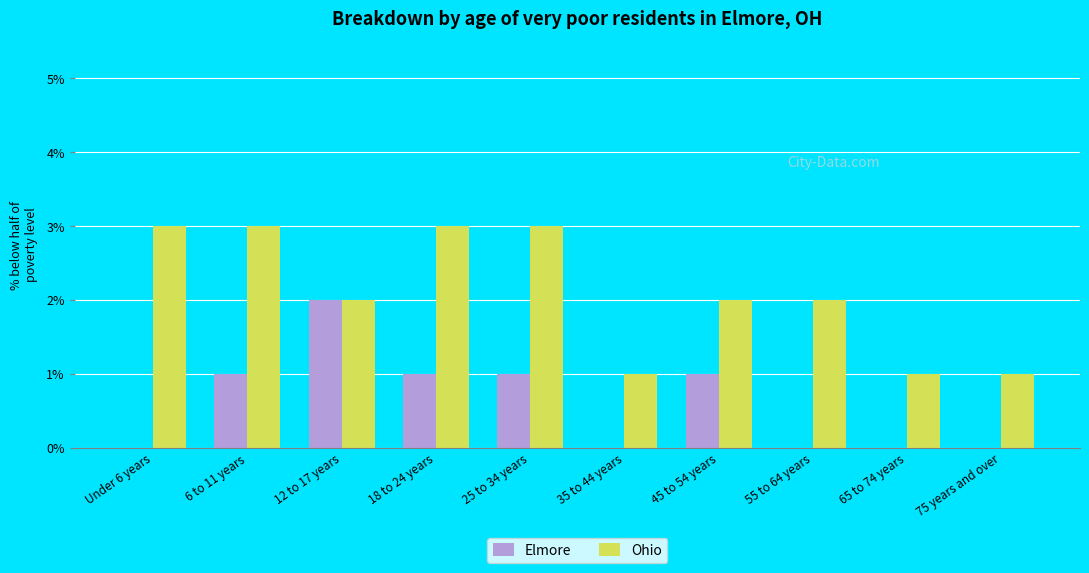

What is the greatest value displayed?

3